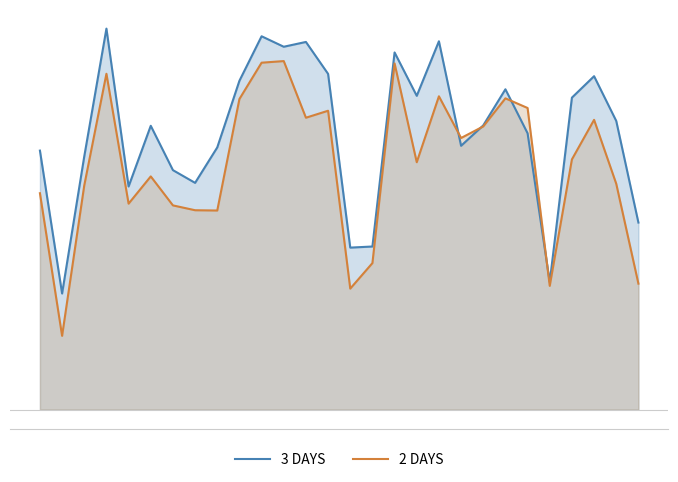

Is the value of 2 DAYS at 4 greater than the value of 3 DAYS at 3?

No